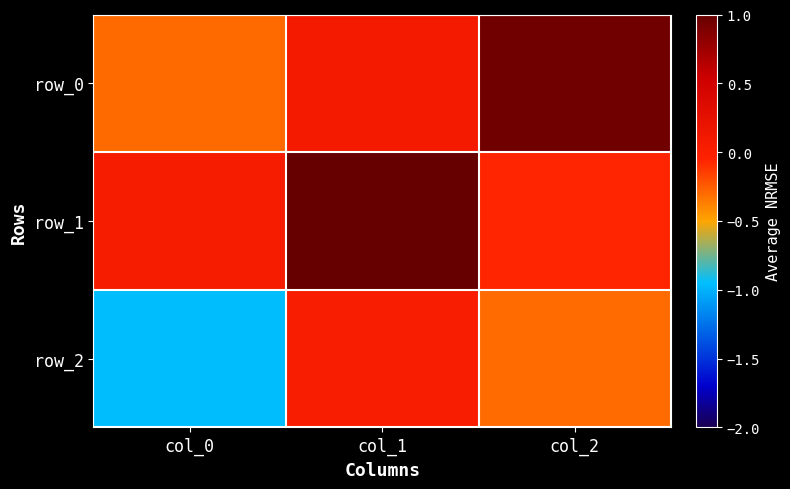

True or false: row_1 has a value of -0.1 at col_2.

False